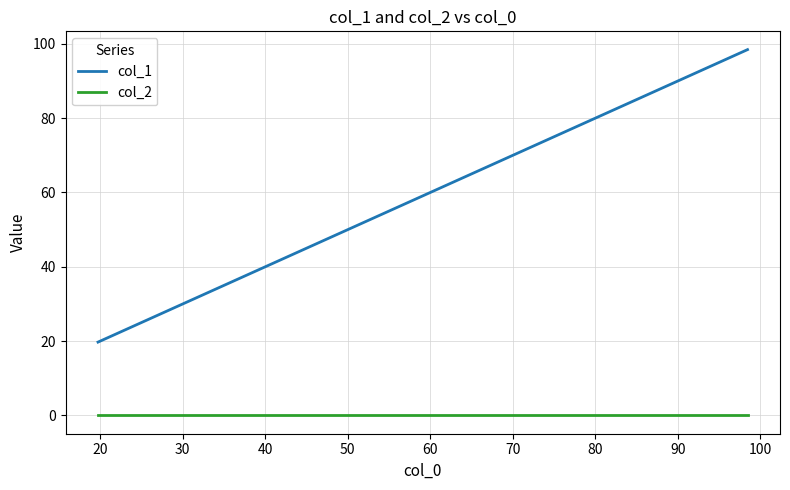

List the series in order of their peak value, lowest first.

col_2, col_1